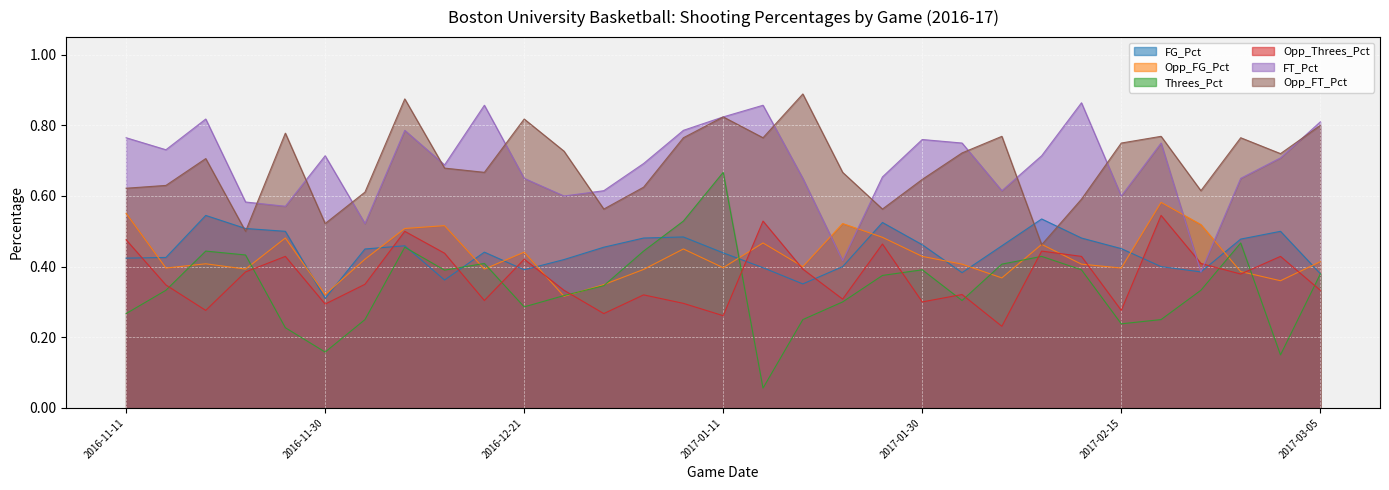

What is the sum of all Opp_Threes_Pct values?

11.5